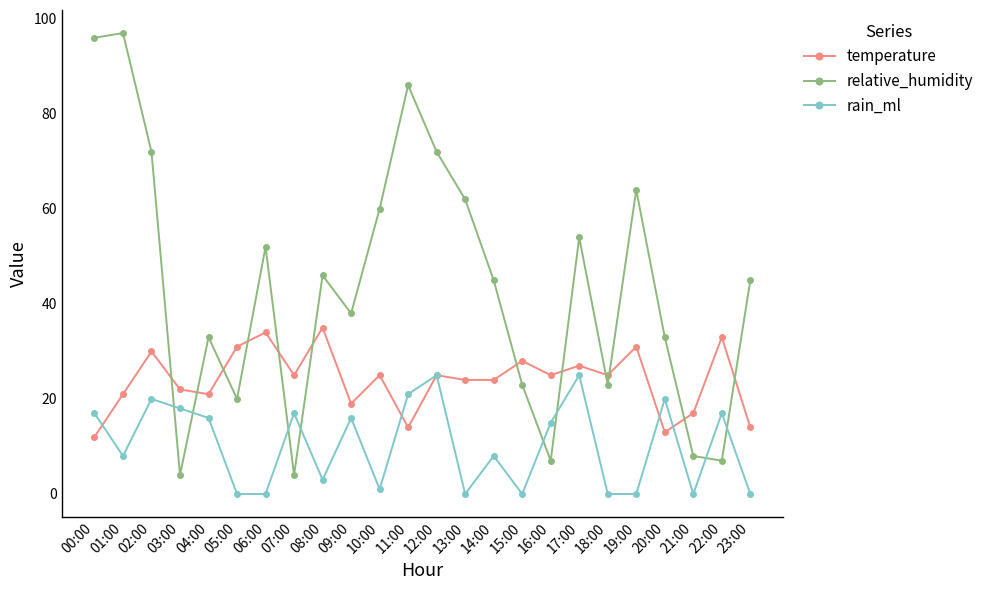

Reading left to right, what are all the values shown in this chart?

temperature: 12	21	30	22	21	31	34	25	35	19	25	14	25	24	24	28	25	27	25	31	13	17	33	14
relative_humidity: 96	97	72	4	33	20	52	4	46	38	60	86	72	62	45	23	7	54	23	64	33	8	7	45
rain_ml: 17	8	20	18	16	0	0	17	3	16	1	21	25	0	8	0	15	25	0	0	20	0	17	0